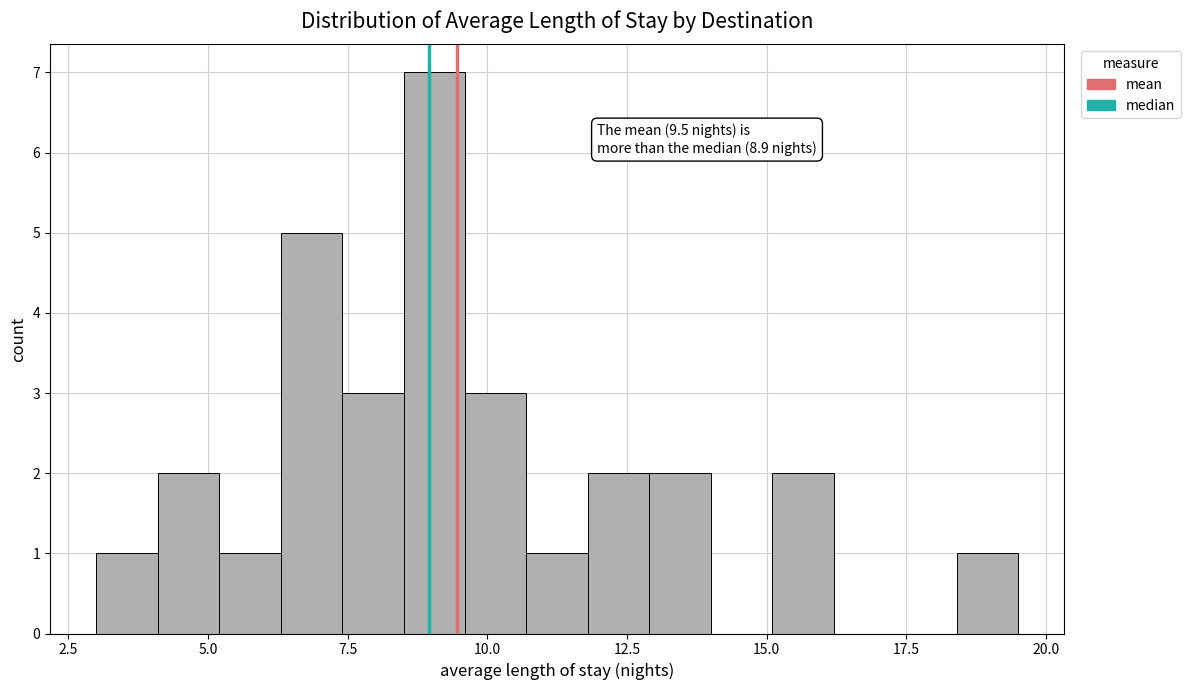

Around what value on the x-axis is the tallest bar? Give the approximate position of its centre, as read against the axis.

9.0